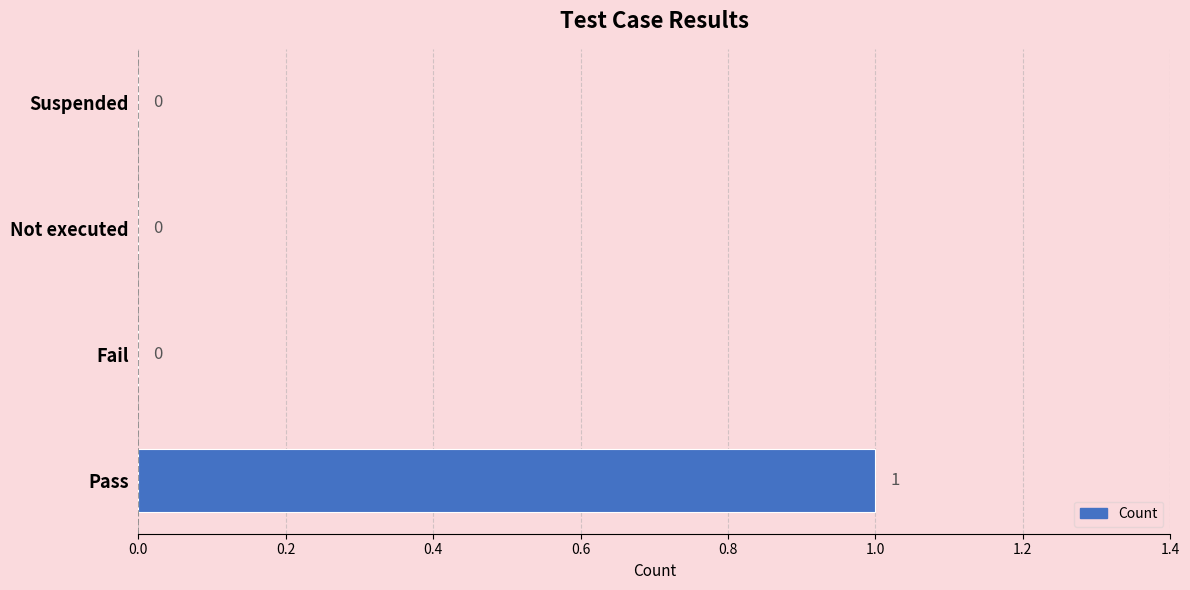

The value at Not executed is -1. True or false?

False